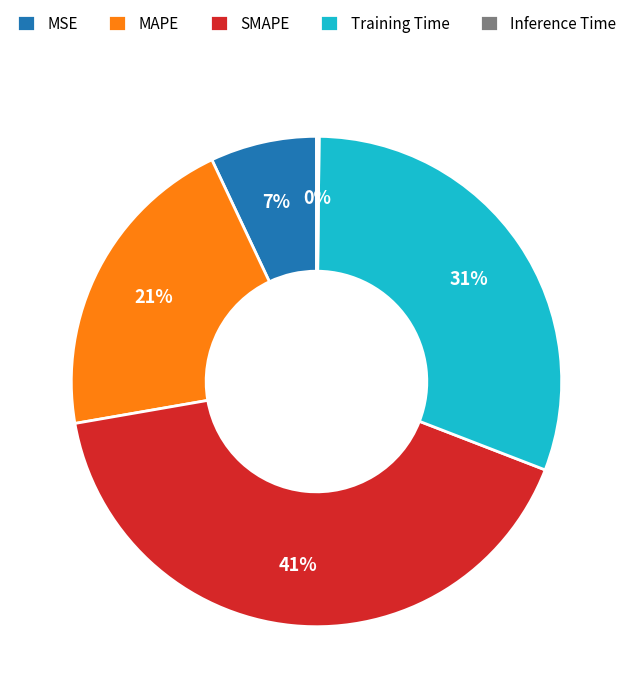

Between Training Time and MSE, which is larger?

Training Time